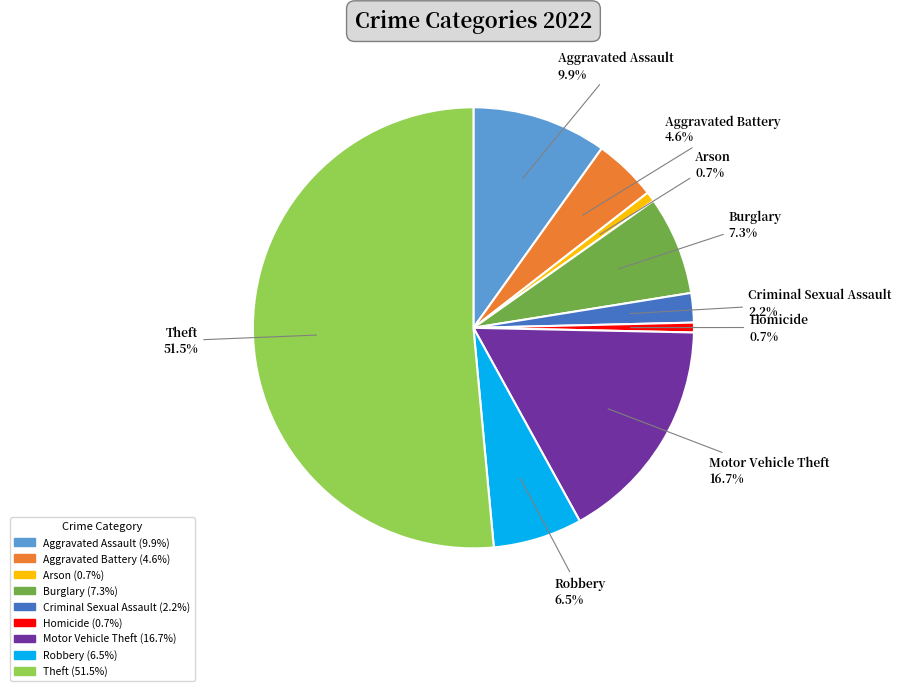

What percentage is NOT represented by Arson?

99.3%